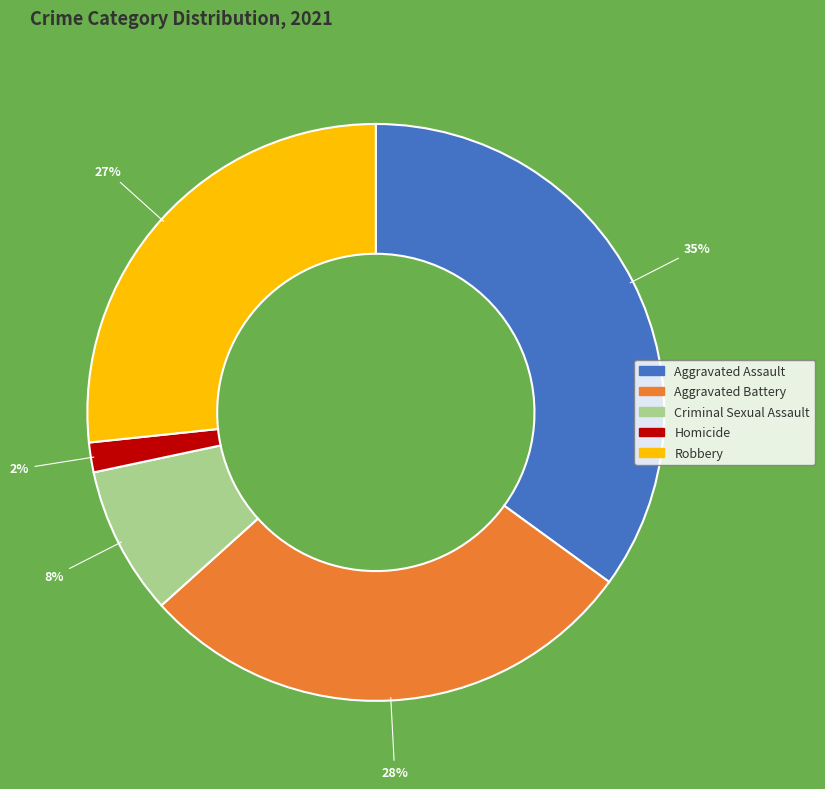

What is the smallest slice in the pie chart?

Homicide